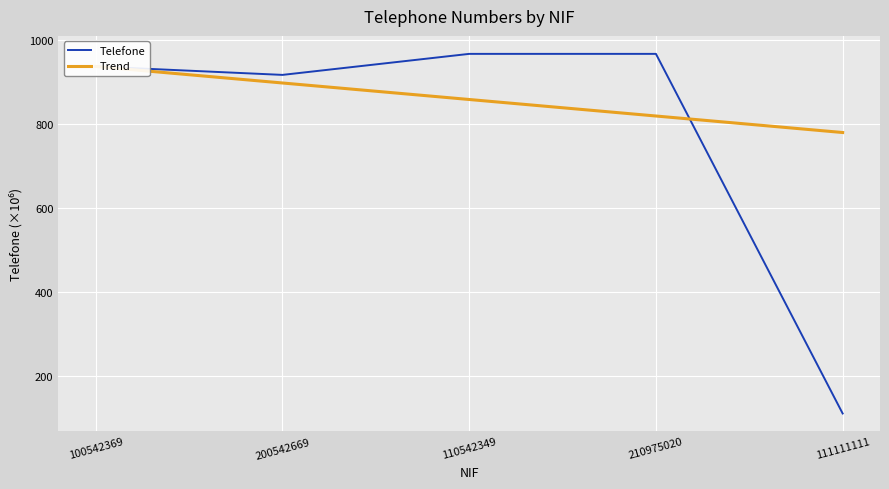

What is the average value of the Telefone series?

779.5